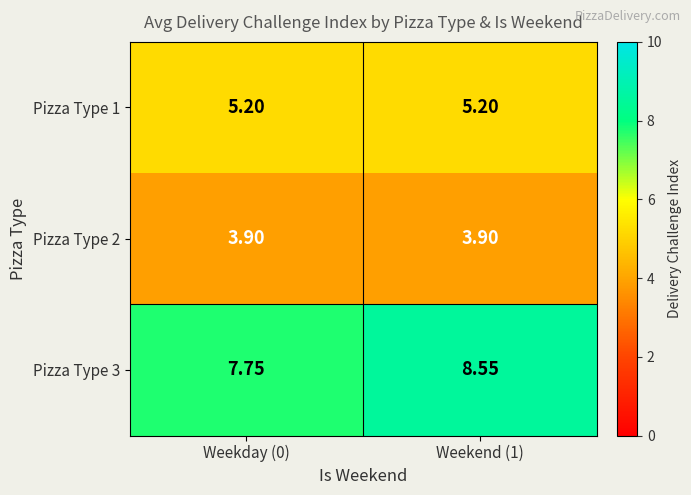

How many categories are shown in the chart?

2